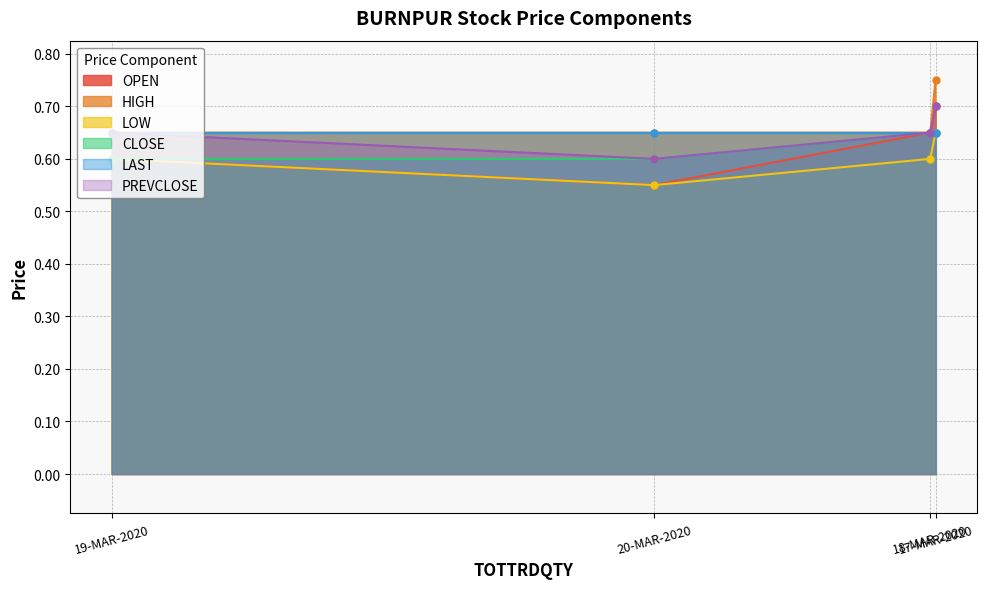

Which has a higher value, 20-MAR-2020 or 17-MAR-2020?

17-MAR-2020